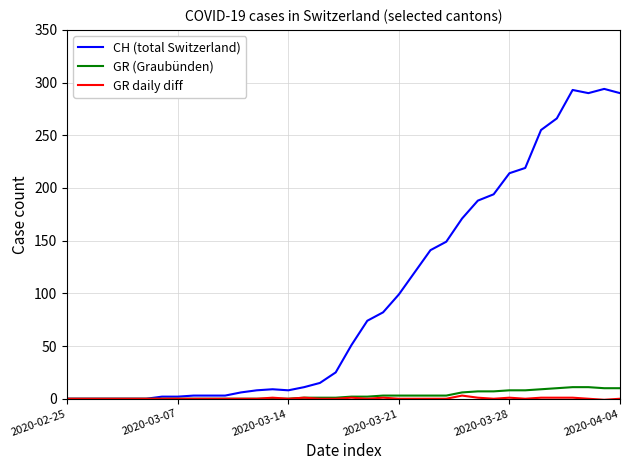

What is the maximum value shown in the chart?

294